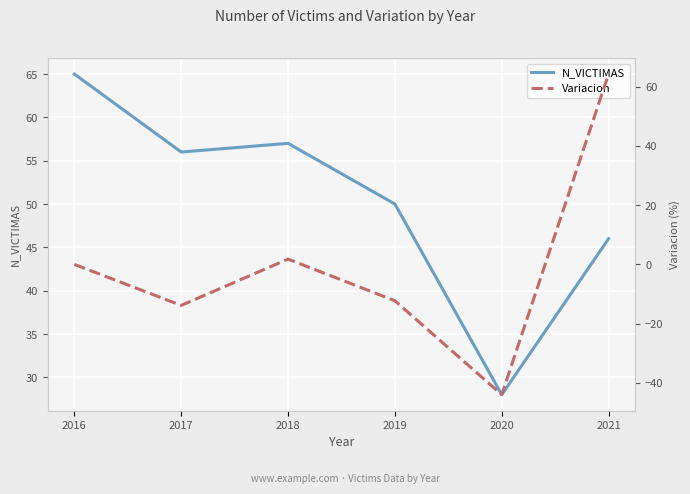

True or false: Variacion and N_VICTIMAS cross at least once.

True